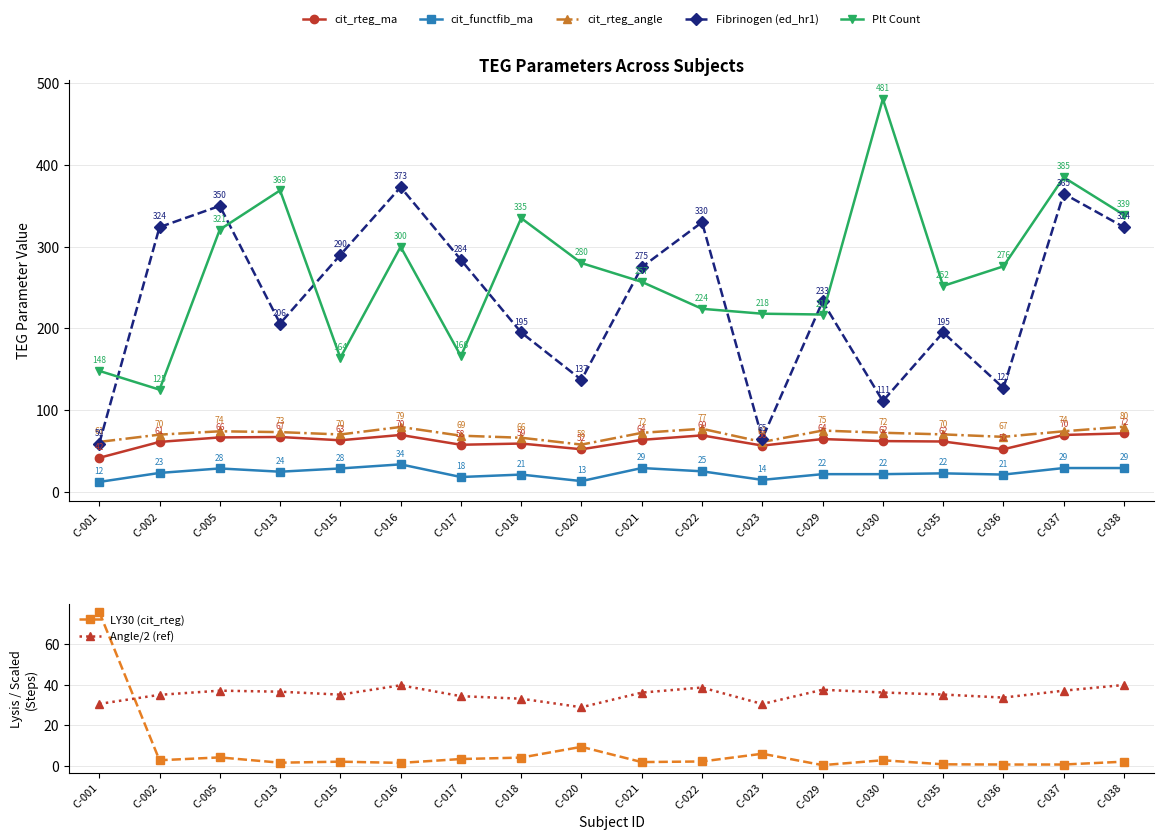

The cit_rteg_ma series shows 27.6 at C-036. True or false?

False